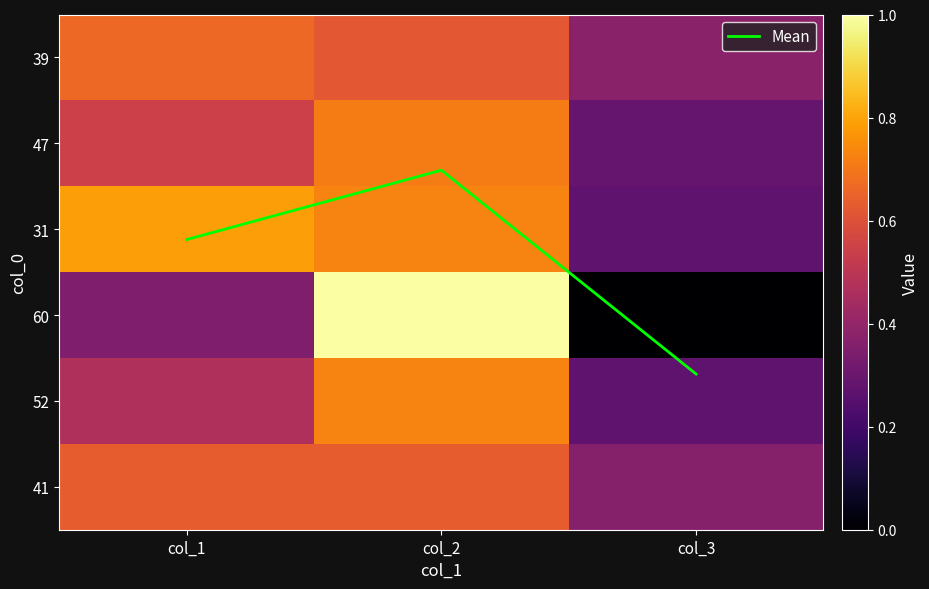

Is it true that 41 equals 0.6 at col_2?

True